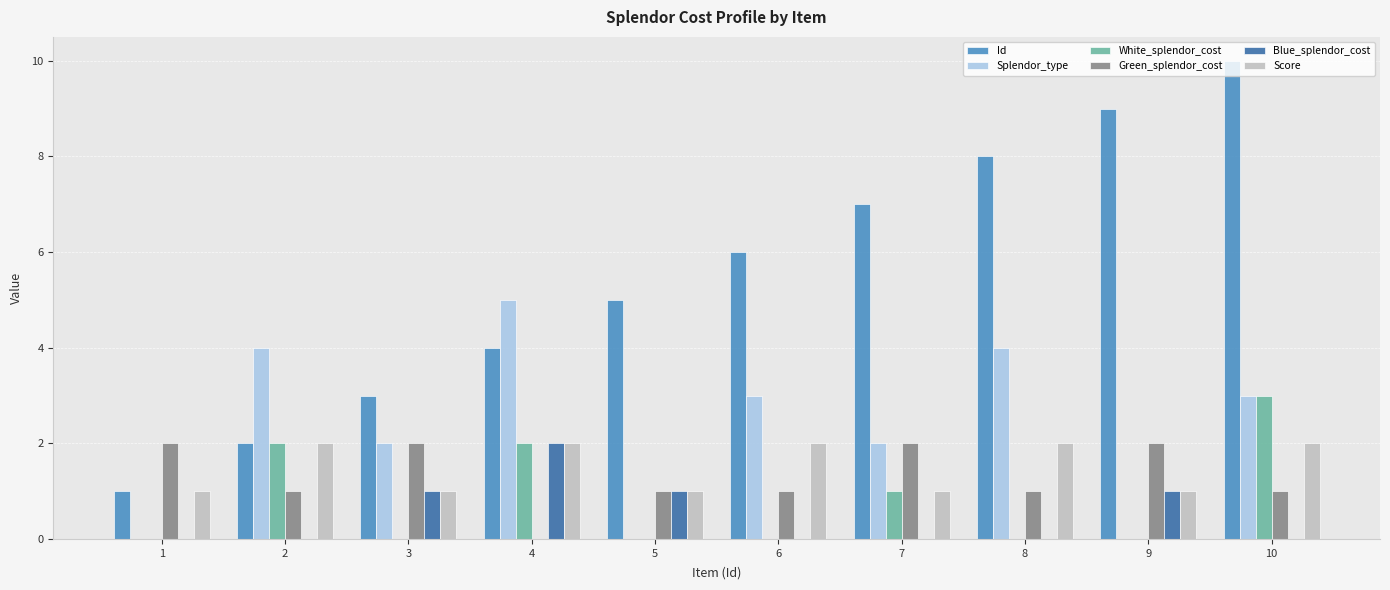

What is the total value across all series at 2?

11